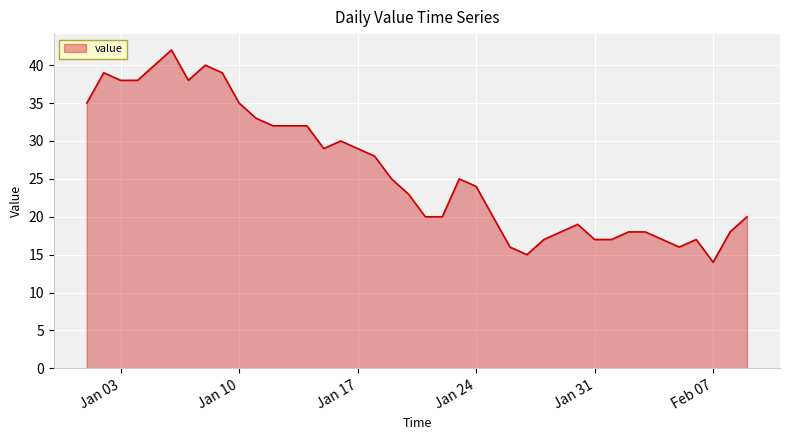

What is the maximum value shown in the chart?

42